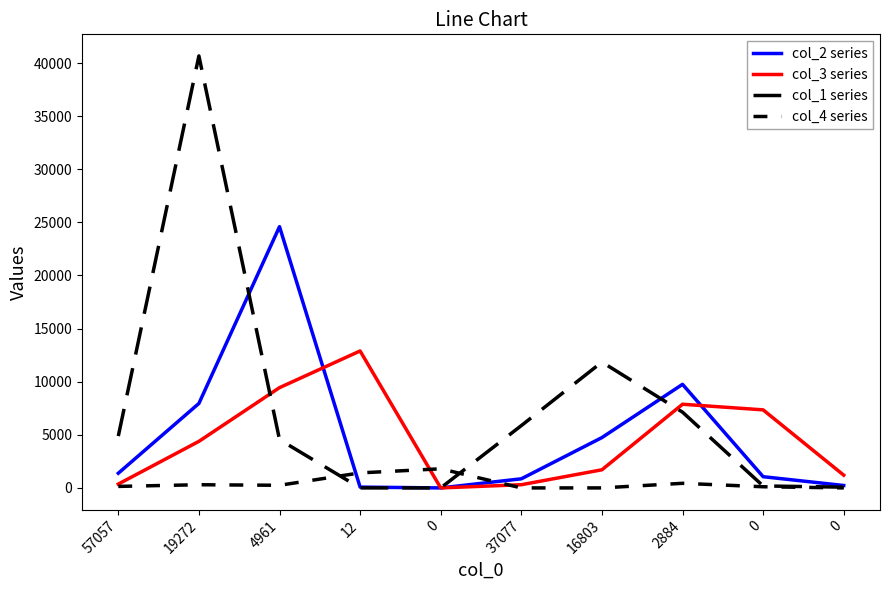

Does the chart have visible grid lines?

No